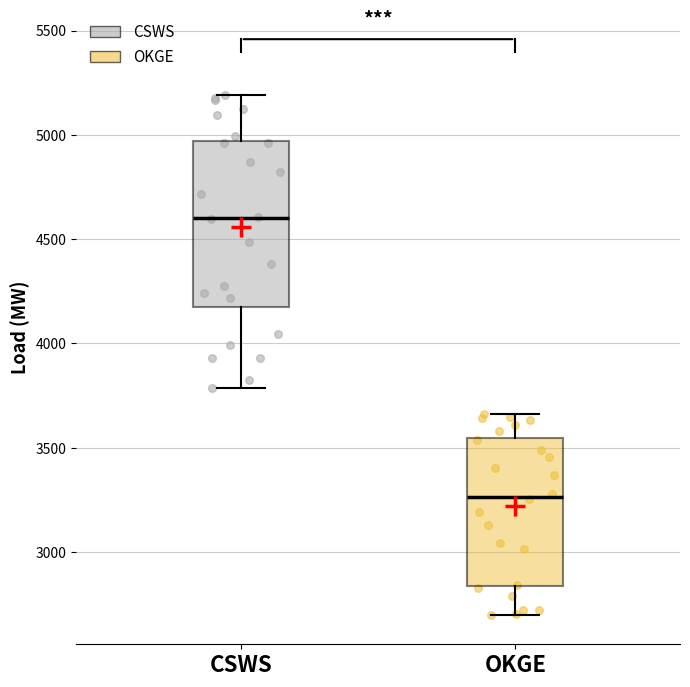

Reading left to right, transcribe this box plot: for each box, give where its median line is, the range the box spans, and where its two whiskers end, as read against the y-axis. The values are not printed on the chart, so give them approximately, as read against the axis.

CSWS: median 4600, box 4200 to 4950, whiskers 3800 to 5200
OKGE: median 3250, box 2850 to 3550, whiskers 2700 to 3650